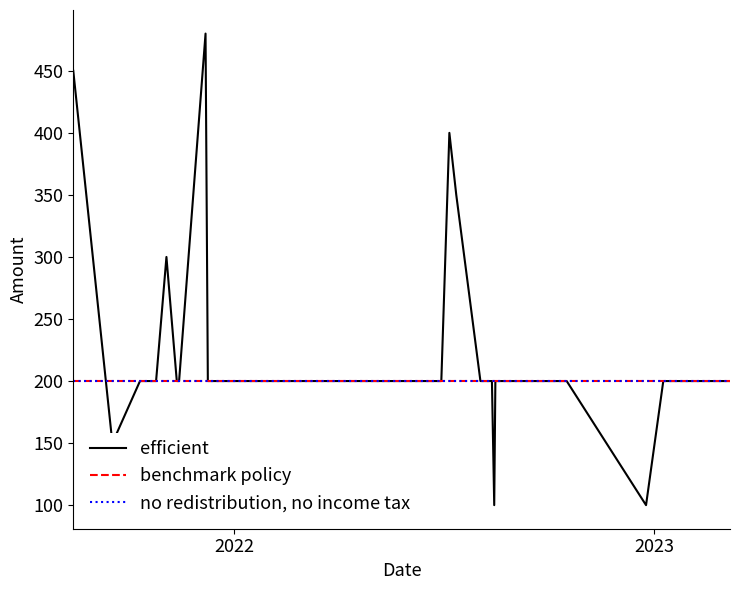

How many data points does each series have?

40